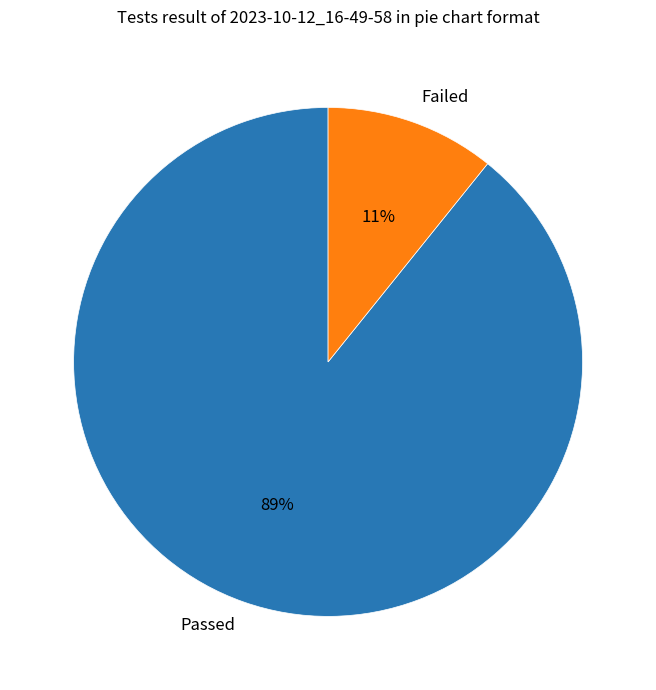

To the nearest percent, what is the difference between the Failed and Passed slice percentages?

78%